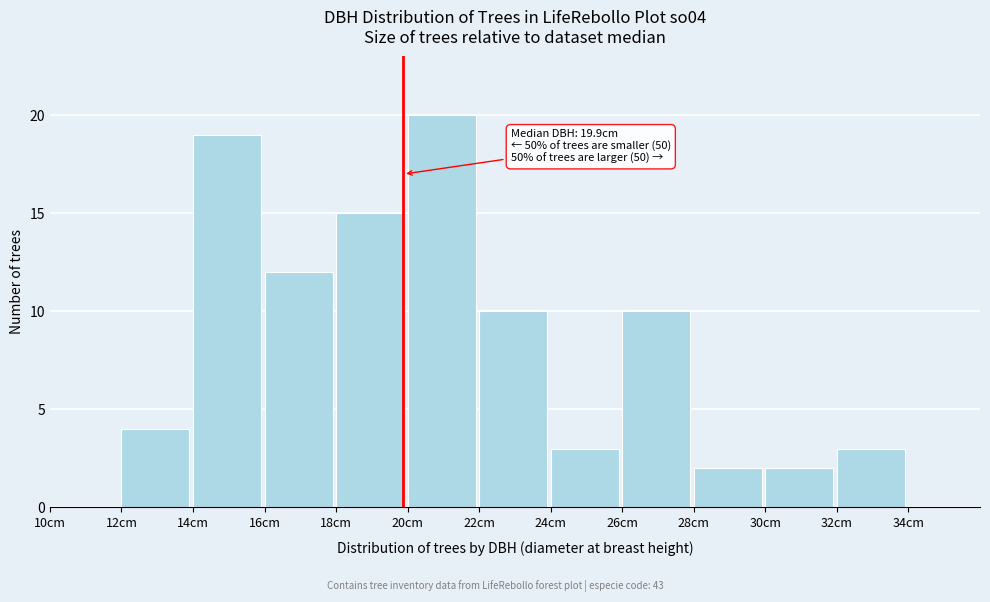

Which range on the x-axis has the tallest bar?

20 to 22